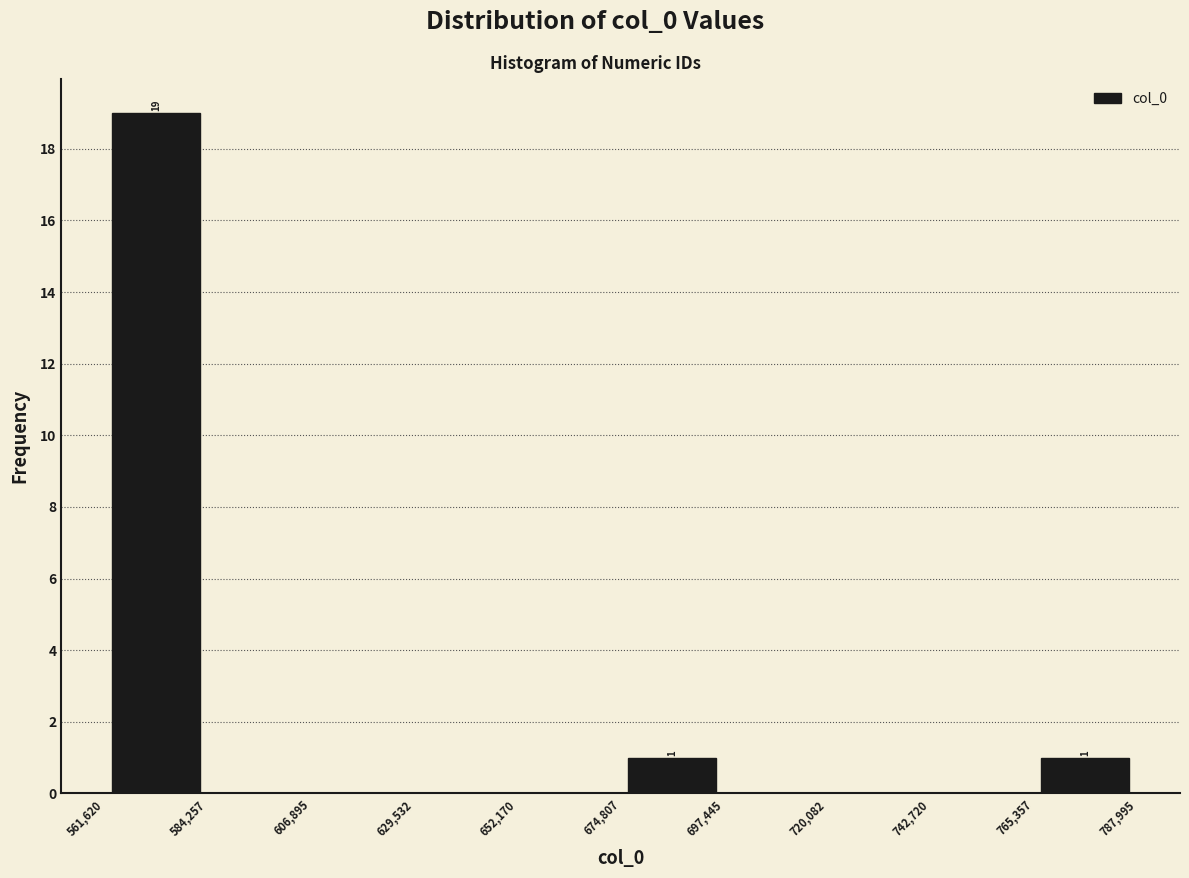

Over which range of the x-axis is the bar tallest?

561,620 to 584,257